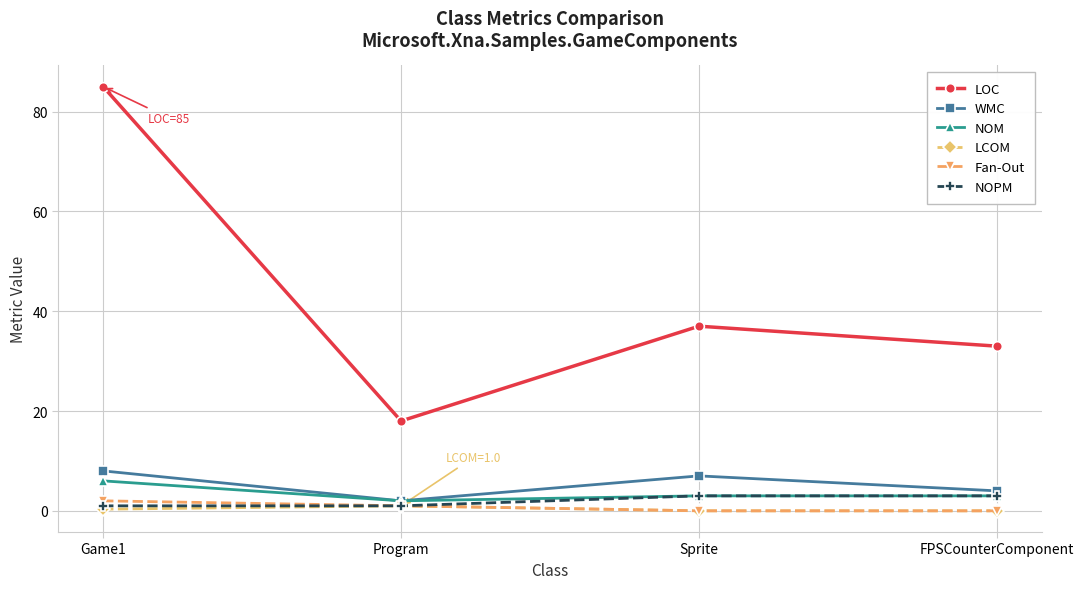

Which series changed the most between Game1 and Sprite?

LOC